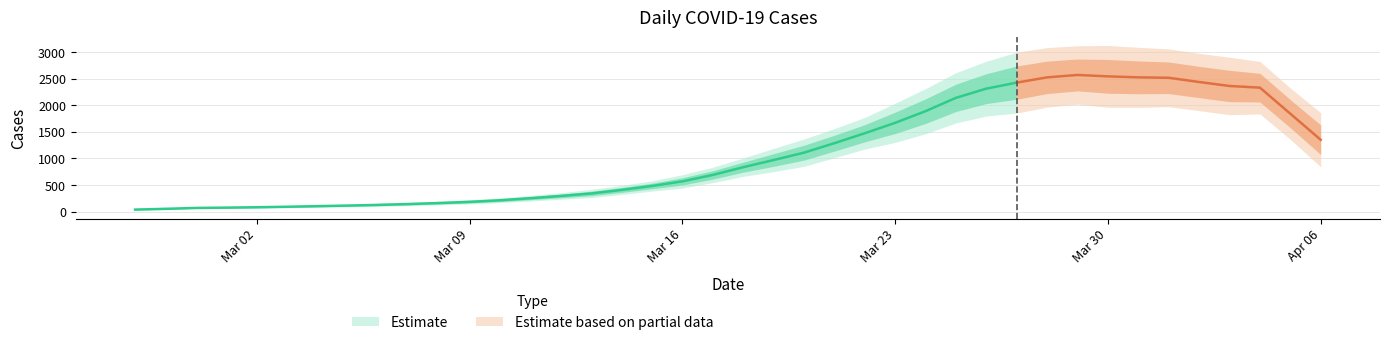

Is this an area chart (filled region under the line)?

No